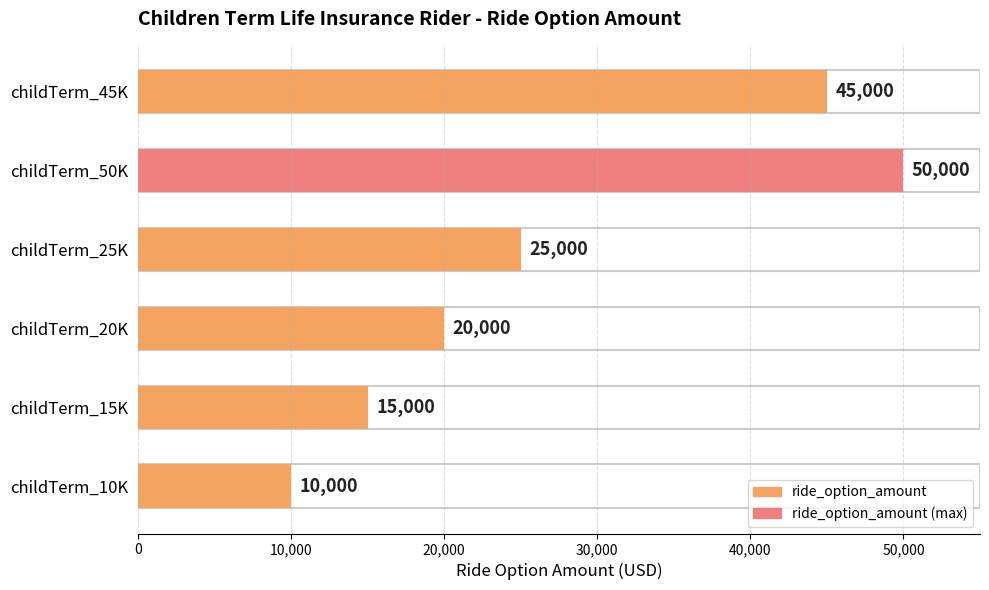

List the labels in order of value, largest first.

childTerm_50K, childTerm_45K, childTerm_25K, childTerm_20K, childTerm_15K, childTerm_10K